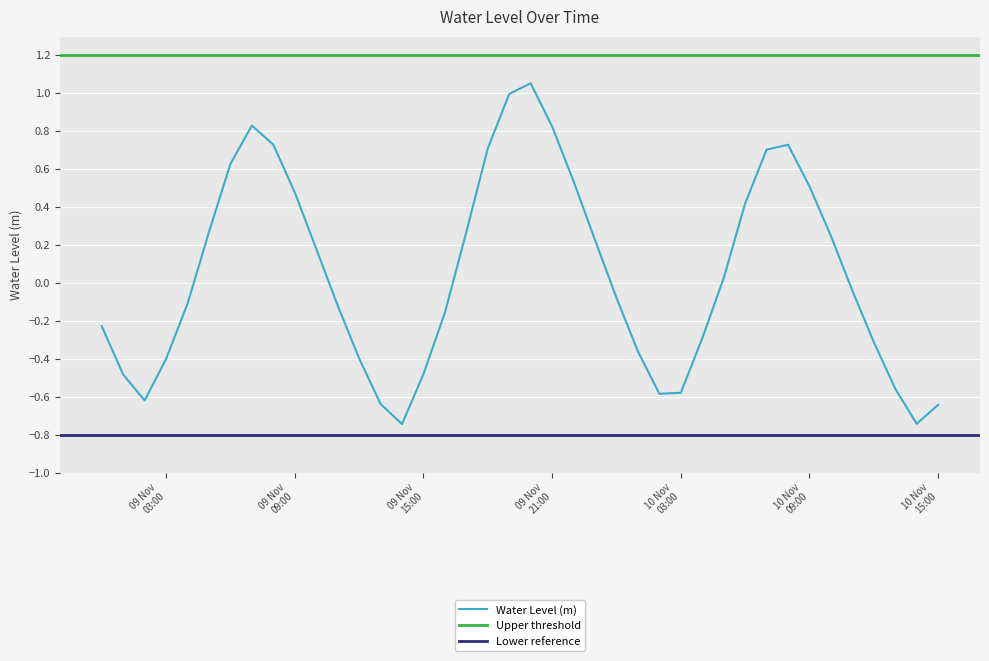

What is the sum of all values?

1.8